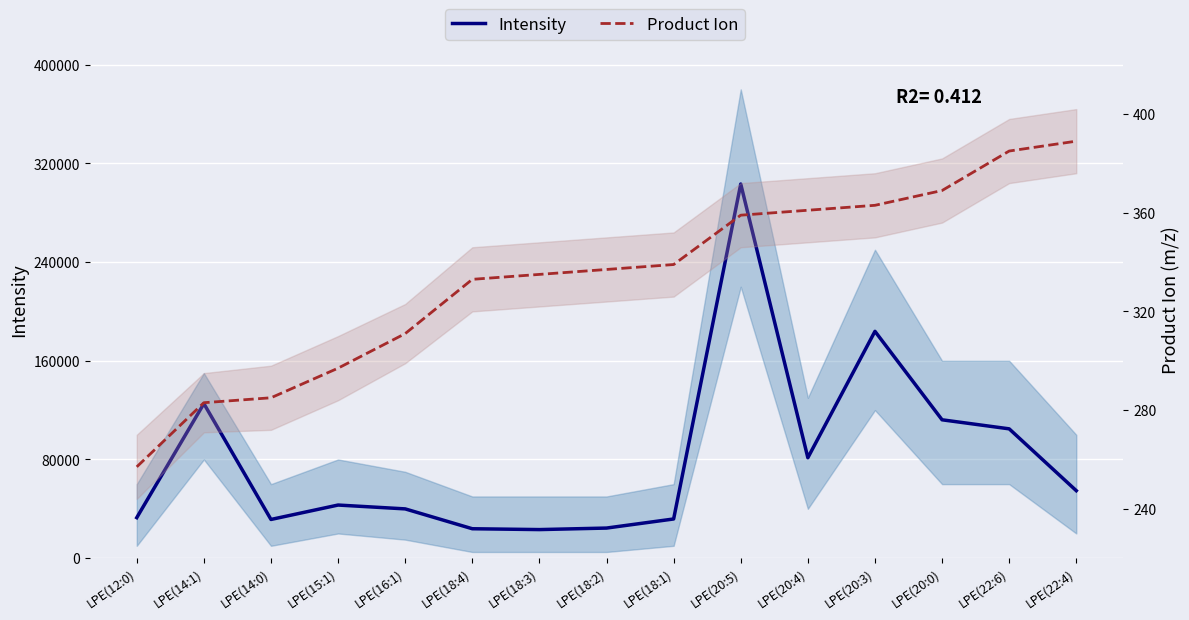

Which category has the lowest value in the Intensity series?

LPE(18:3)